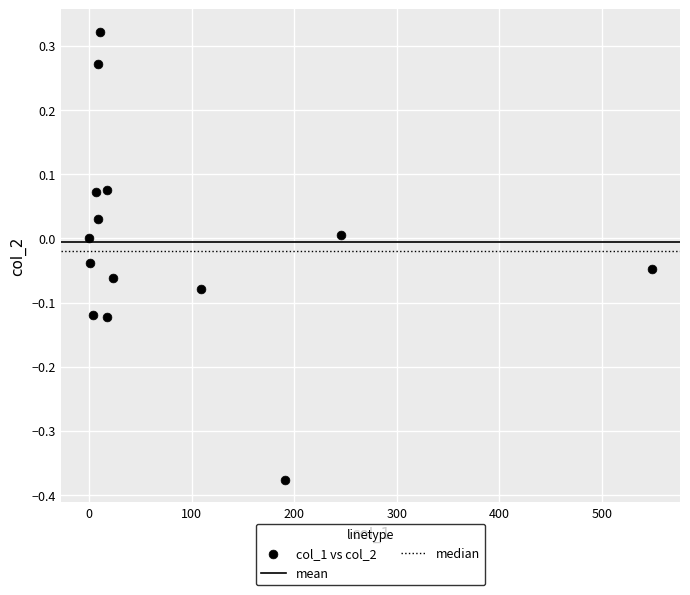

What is the range of Y values (max minus min)?

0.7